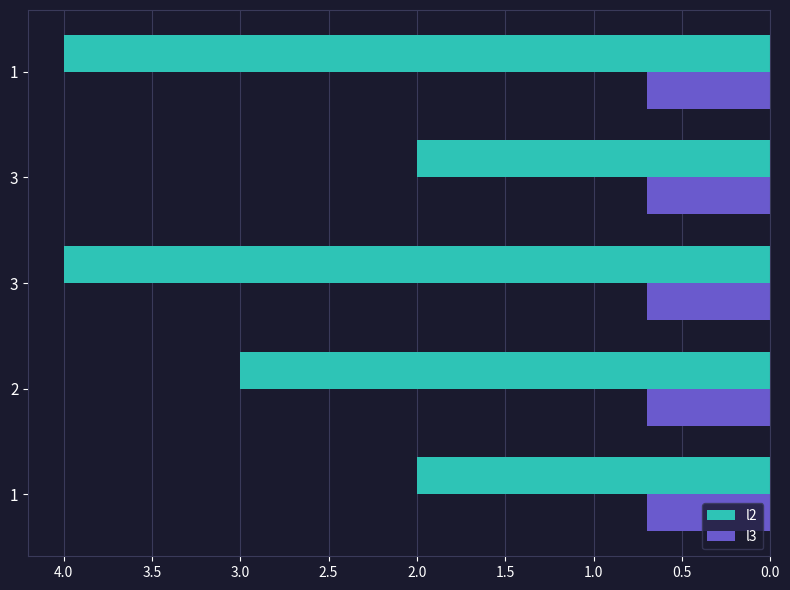

How many categories are shown in the chart?

5